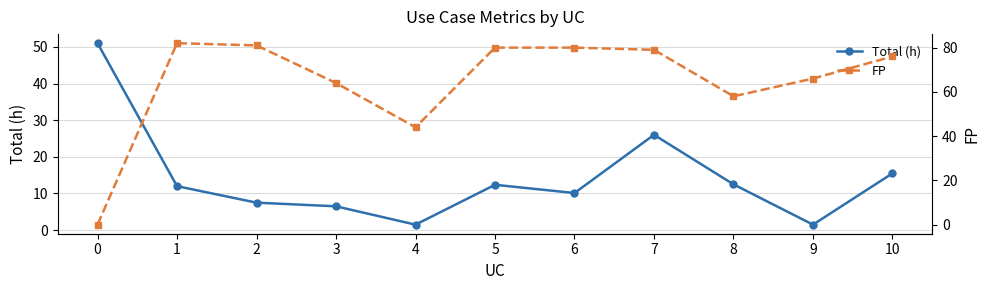

The value of Total (h) at 4 is 1.5. True or false?

True